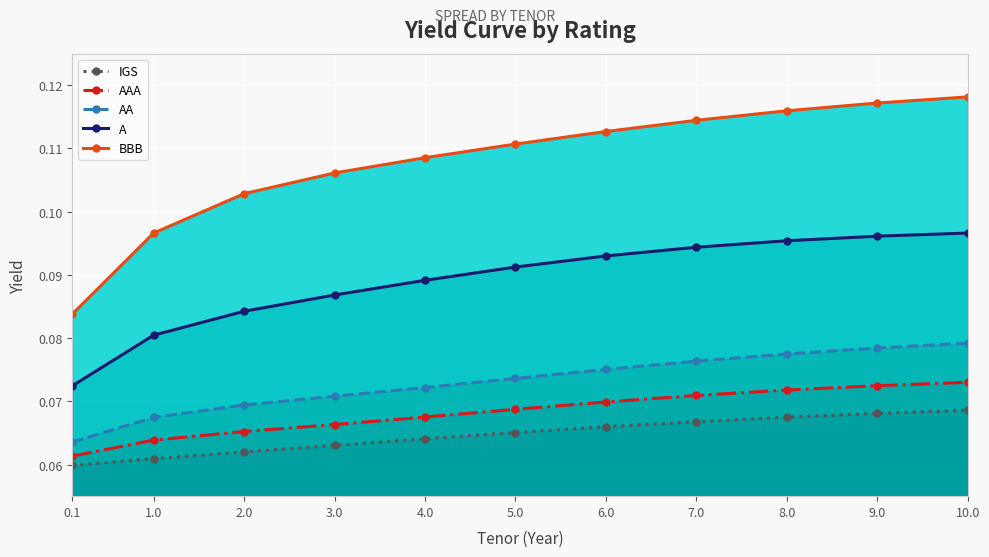

What is the label of the 8th point from the left?

7.0